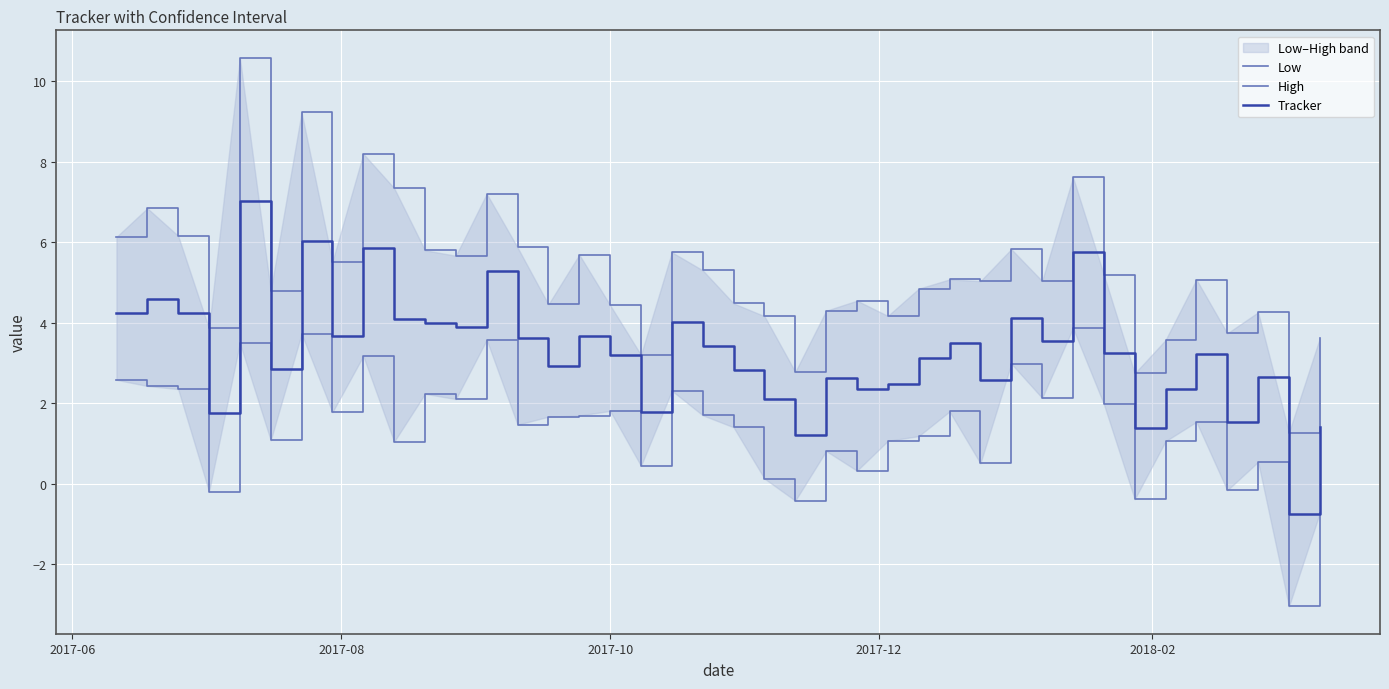

What is the minimum value for Tracker?

-0.8